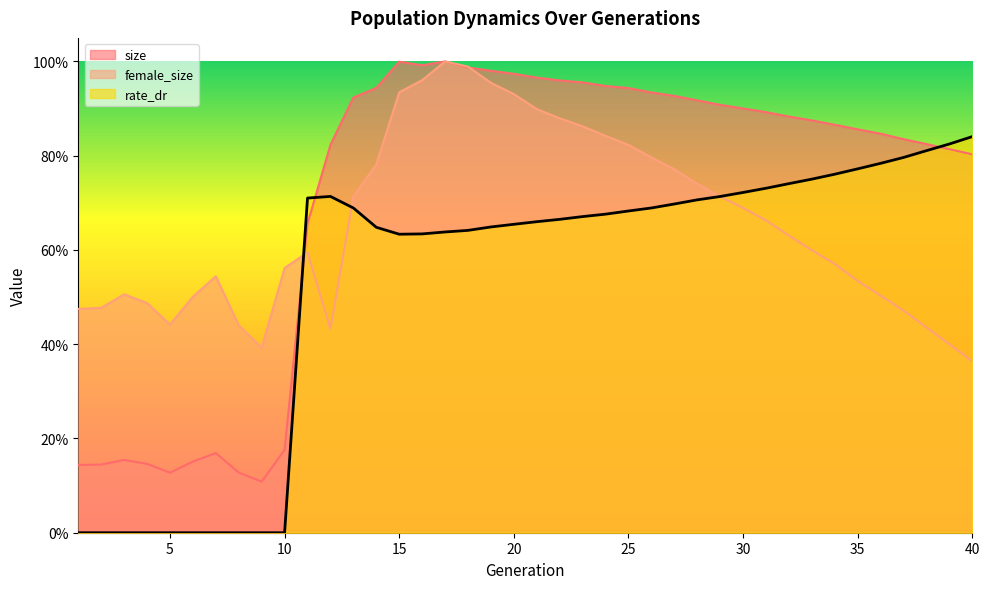

At which category does the chart reach its minimum across all series?

1